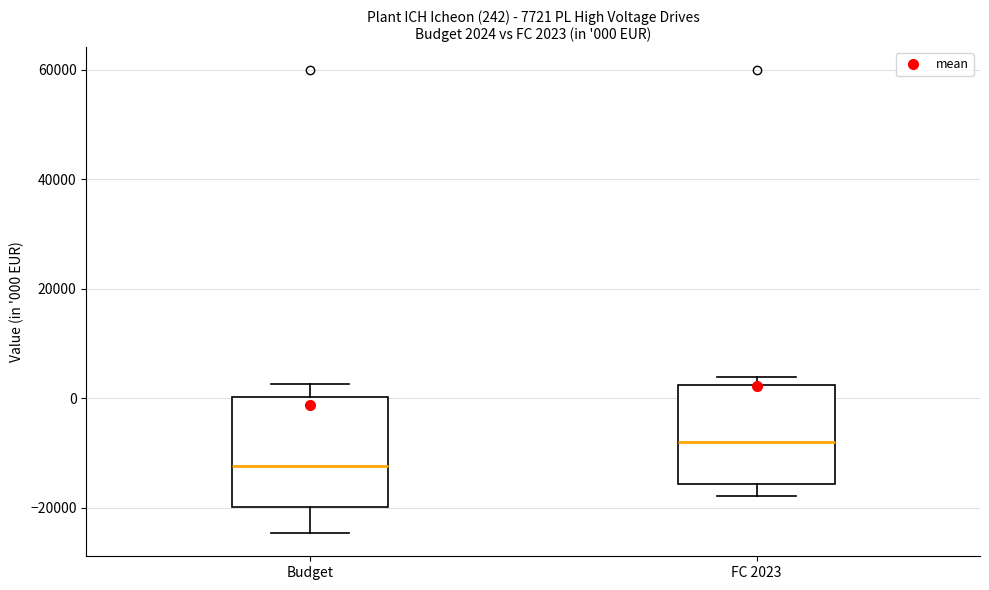

Which box's median line is the lowest?

Budget